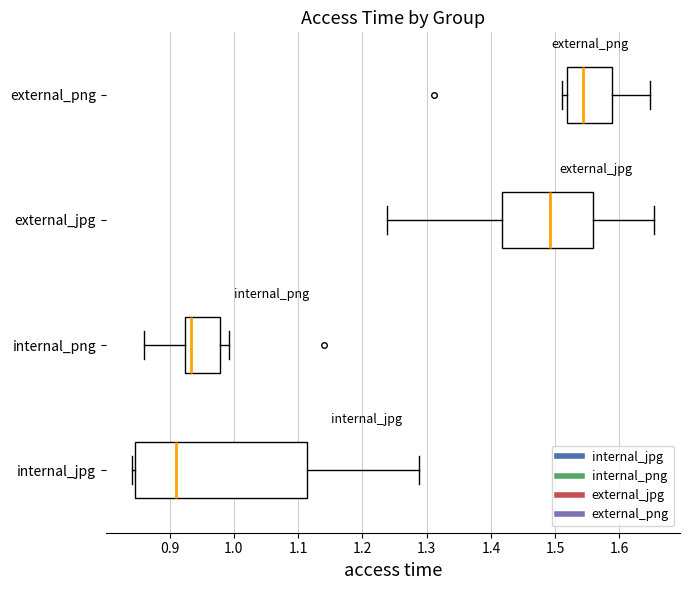

Which box is the widest, from its left edge to its right edge?

internal_jpg